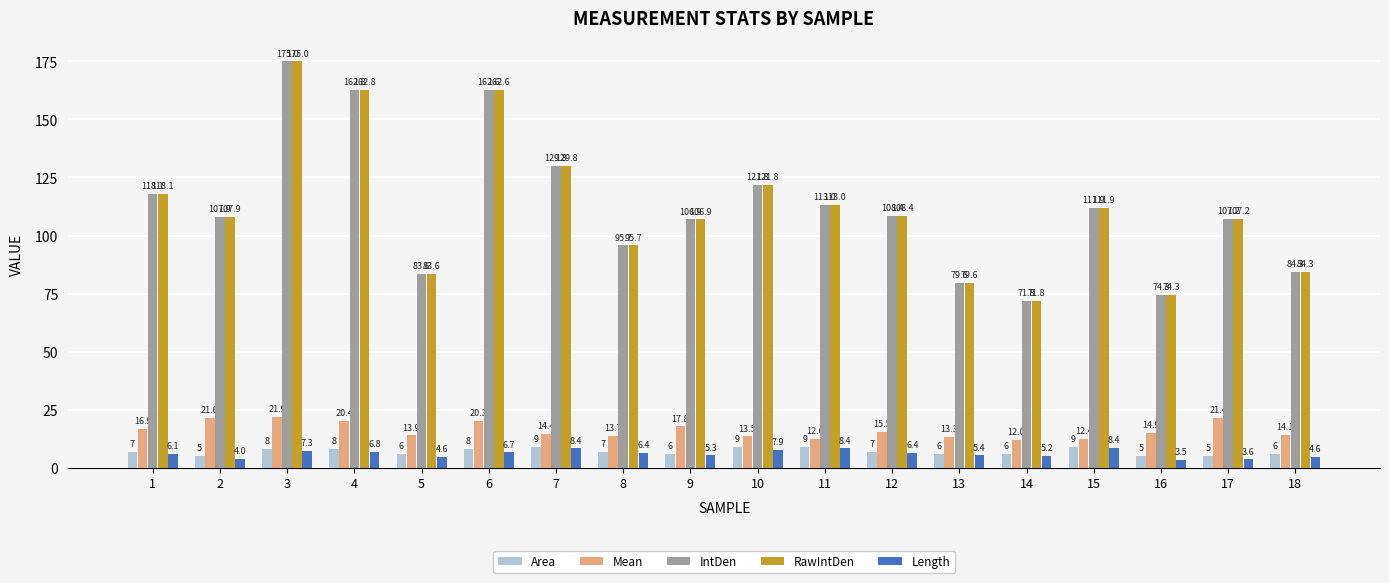

Is it true that Mean equals 14.1 at 18?

True